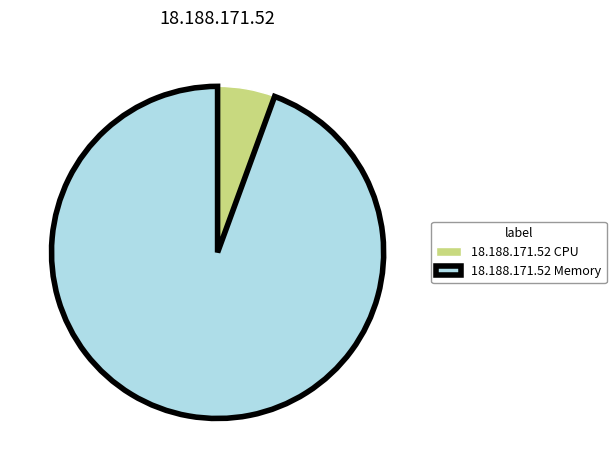

Is it true that 18.188.171.52 CPU is 20% of the pie?

False